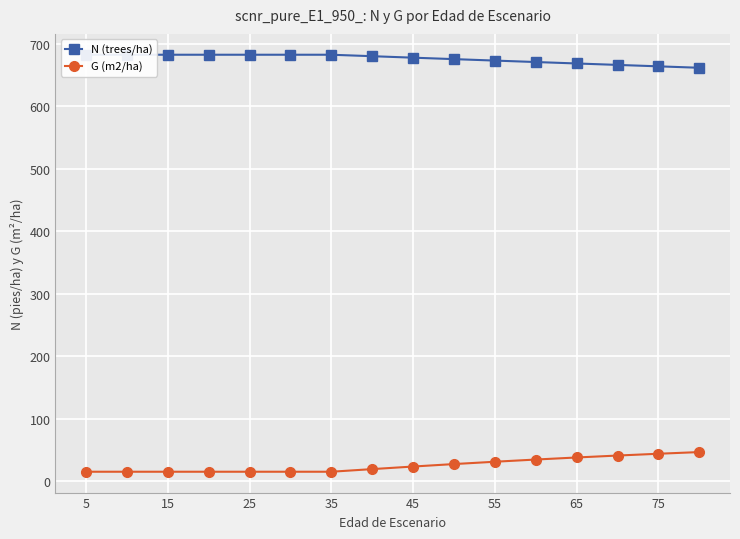

The G (m2/ha) series shows 23.2 at 45. True or false?

True